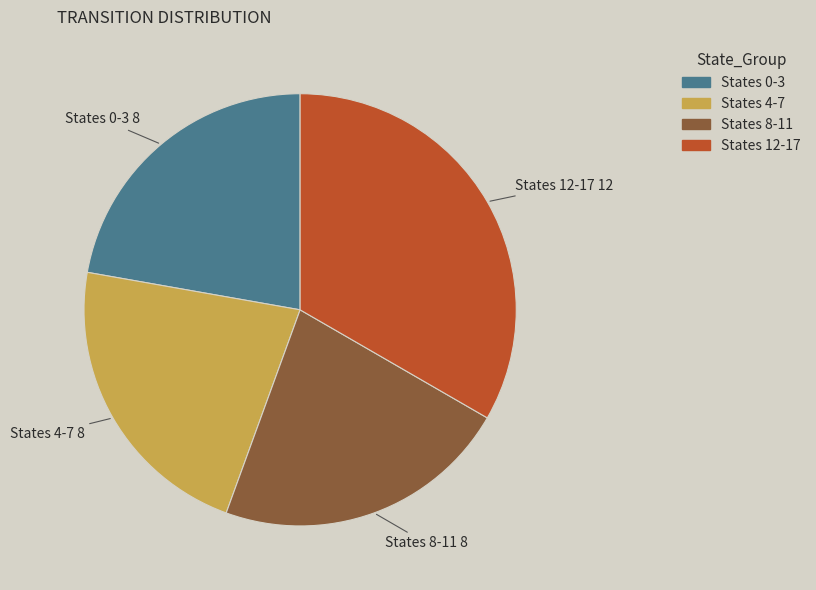

Is there a majority slice in this chart?

No